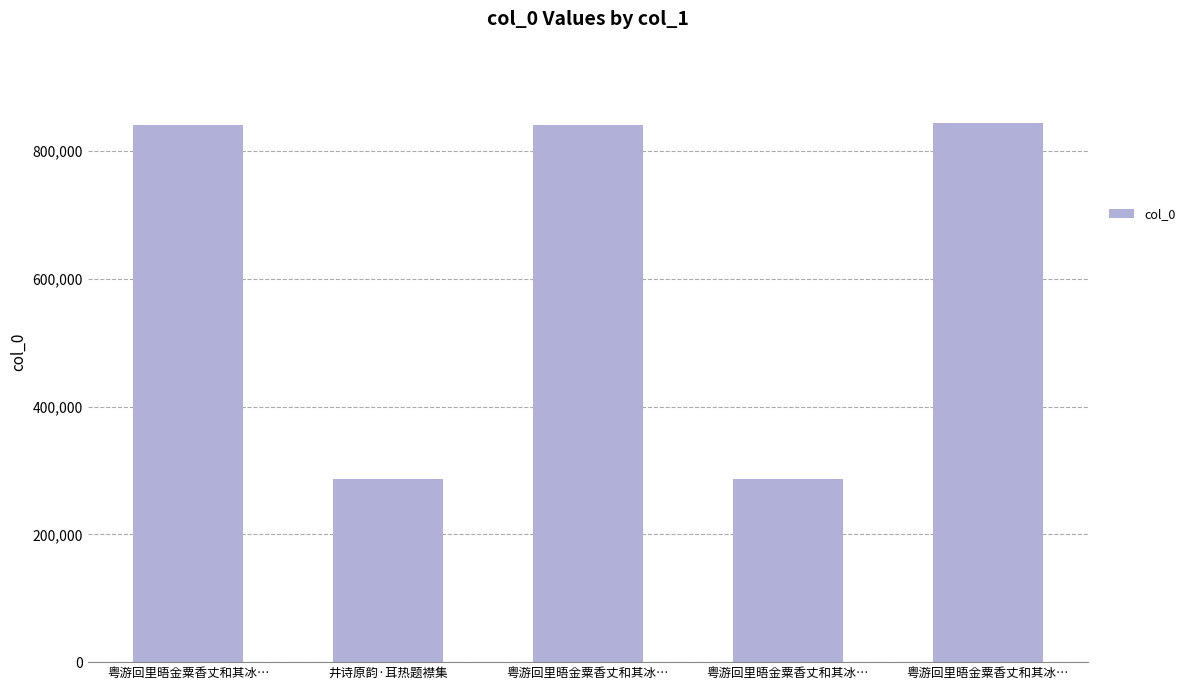

Count the number of data series in this chart.

1